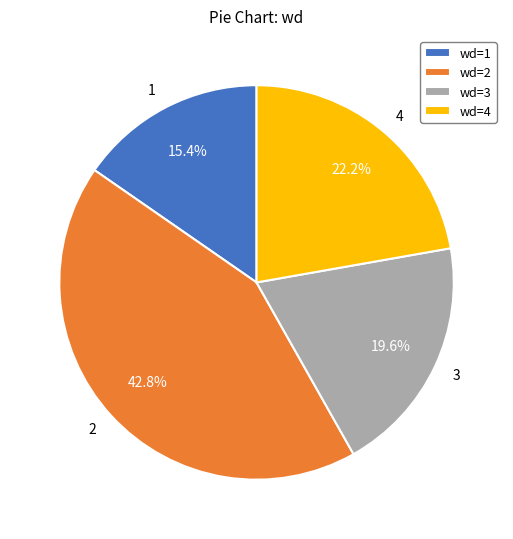

To the nearest percent, what percentage of the pie is 3?

20%